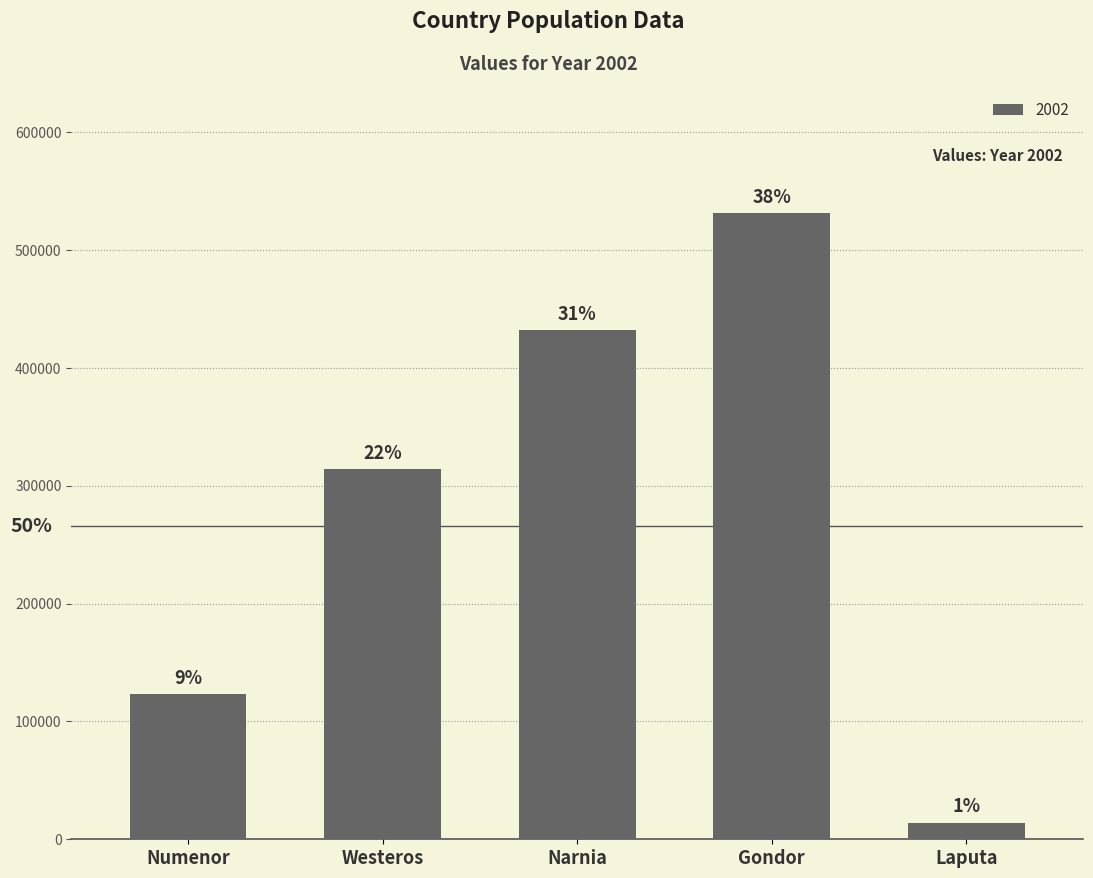

Reading right to left, what are all the values shown in this chart?

14235	531426	432156	314256	123456